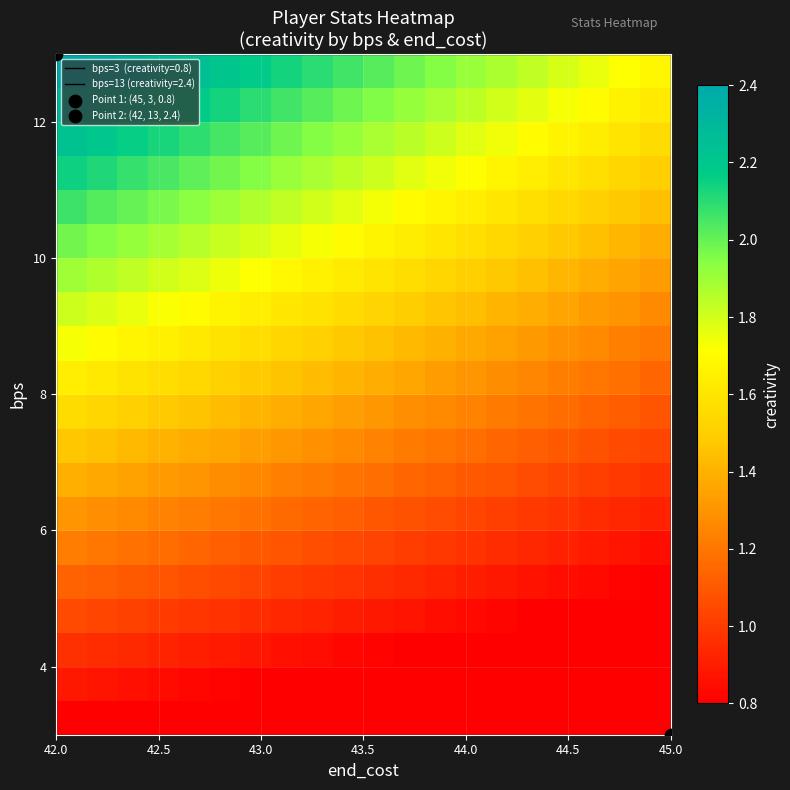

How many distinct data groups are displayed?

20